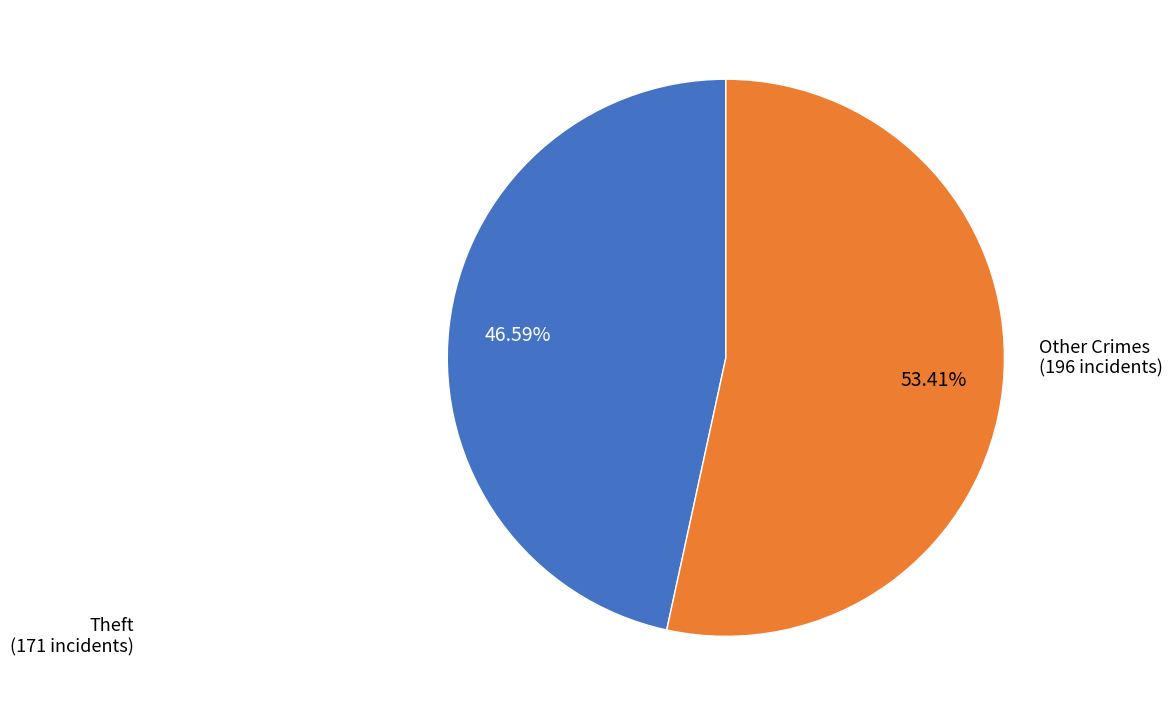

Is there a majority slice in this chart?

Yes